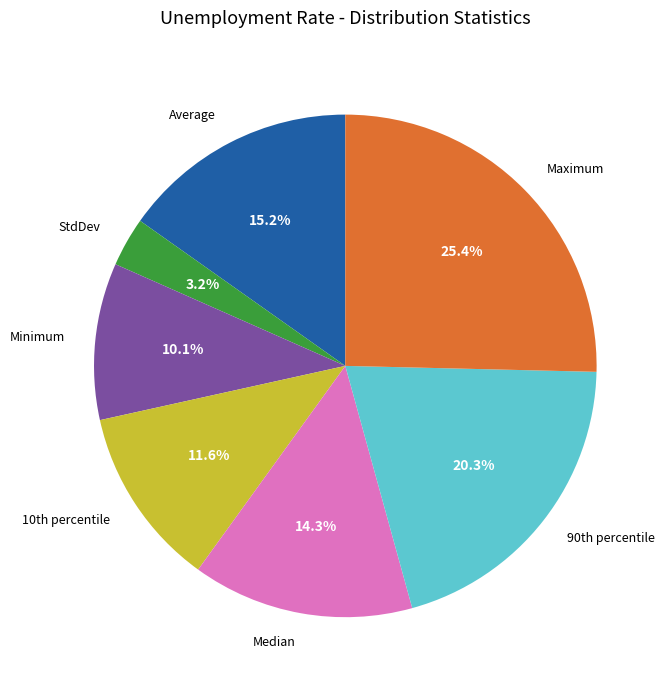

To the nearest percent, what is the difference between the largest and smallest slice percentages?

22%